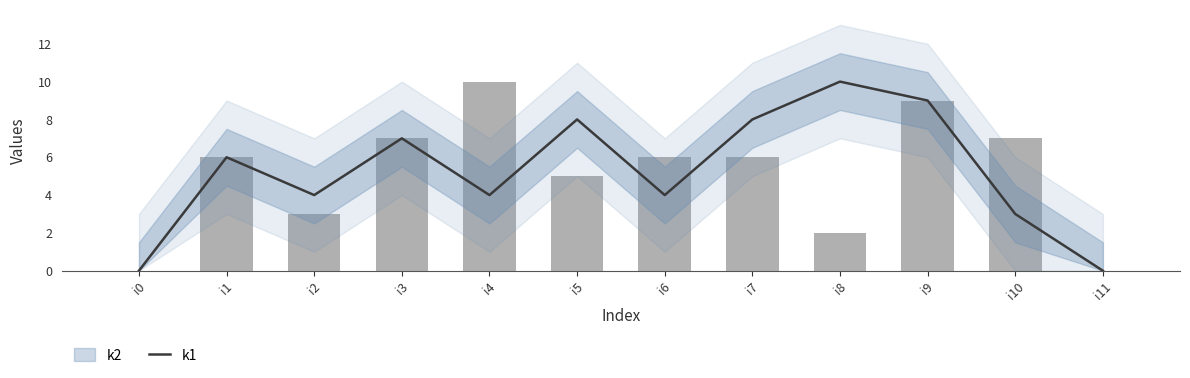

List the labels in order of value, largest first.

i8, i9, i5, i7, i3, i1, i2, i4, i6, i10, i0, i11